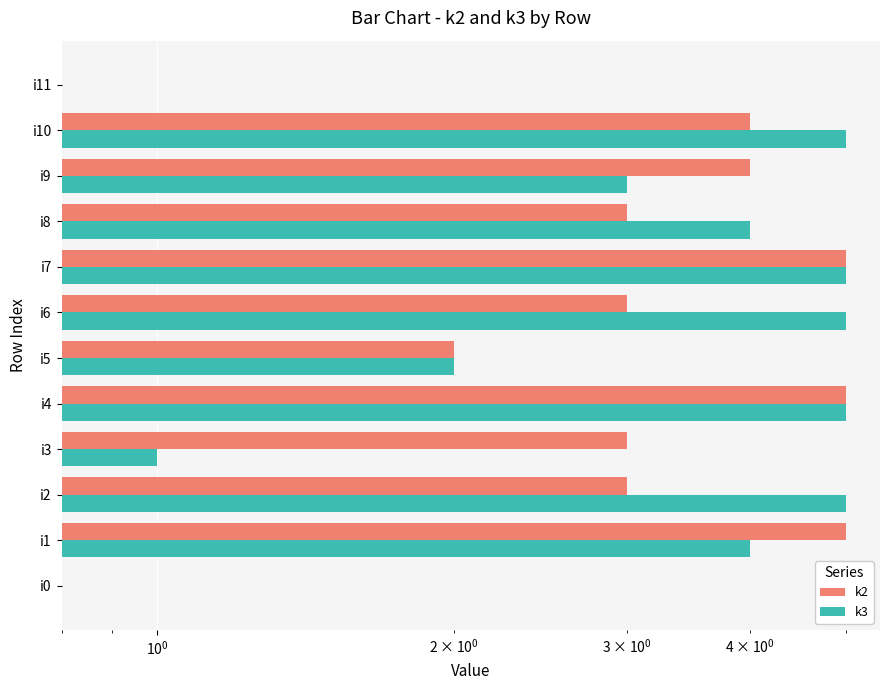

What is the maximum value shown in the chart?

5